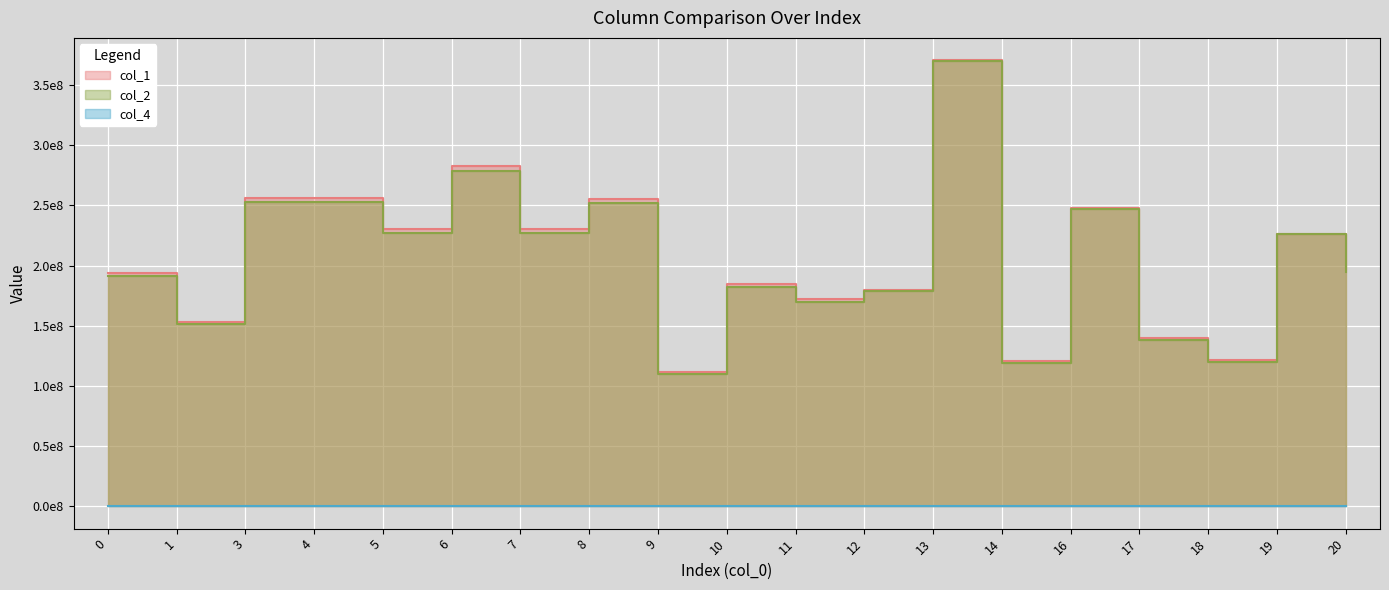

What is the difference between the col_1 values at 0 and 5?

36299312.3